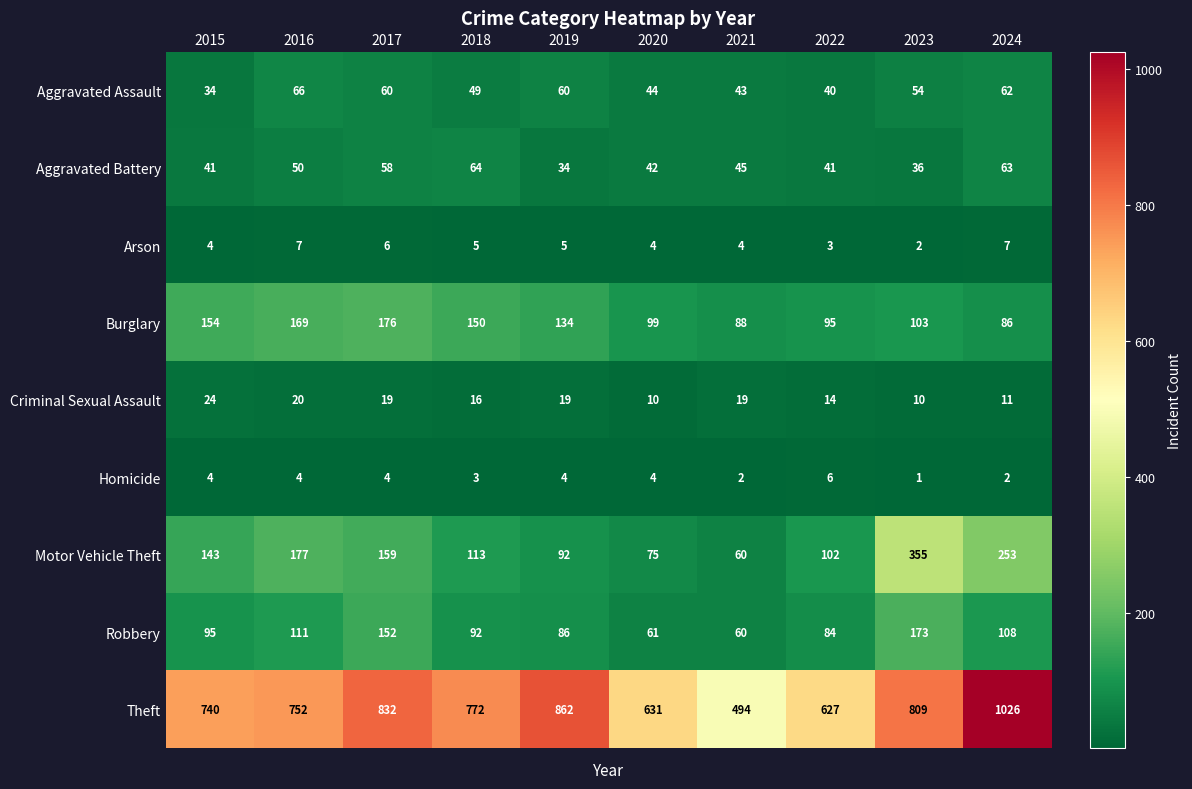

The value of Aggravated Battery at 2017 is 82. True or false?

False